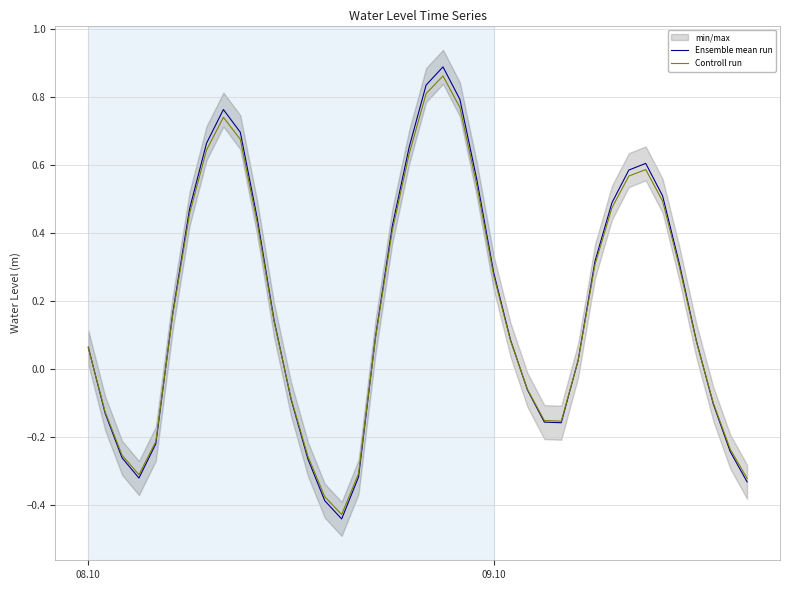

What are all the series names shown in the legend?

Ensemble mean run, Controll run